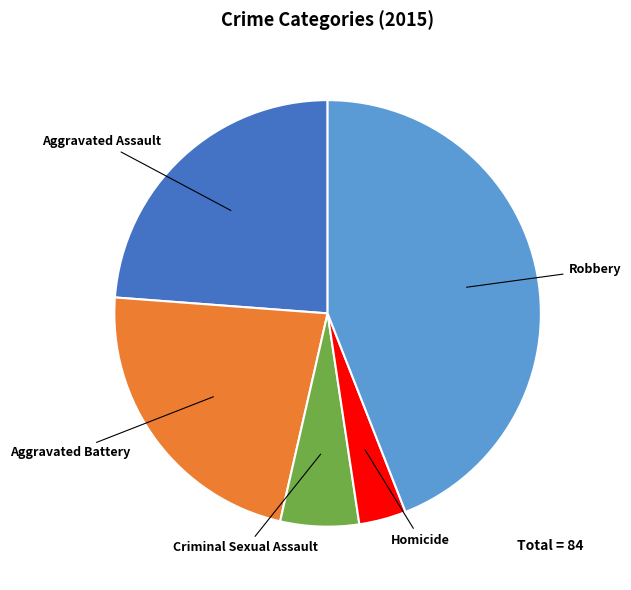

Is it true that Aggravated Battery is 35% of the pie?

False